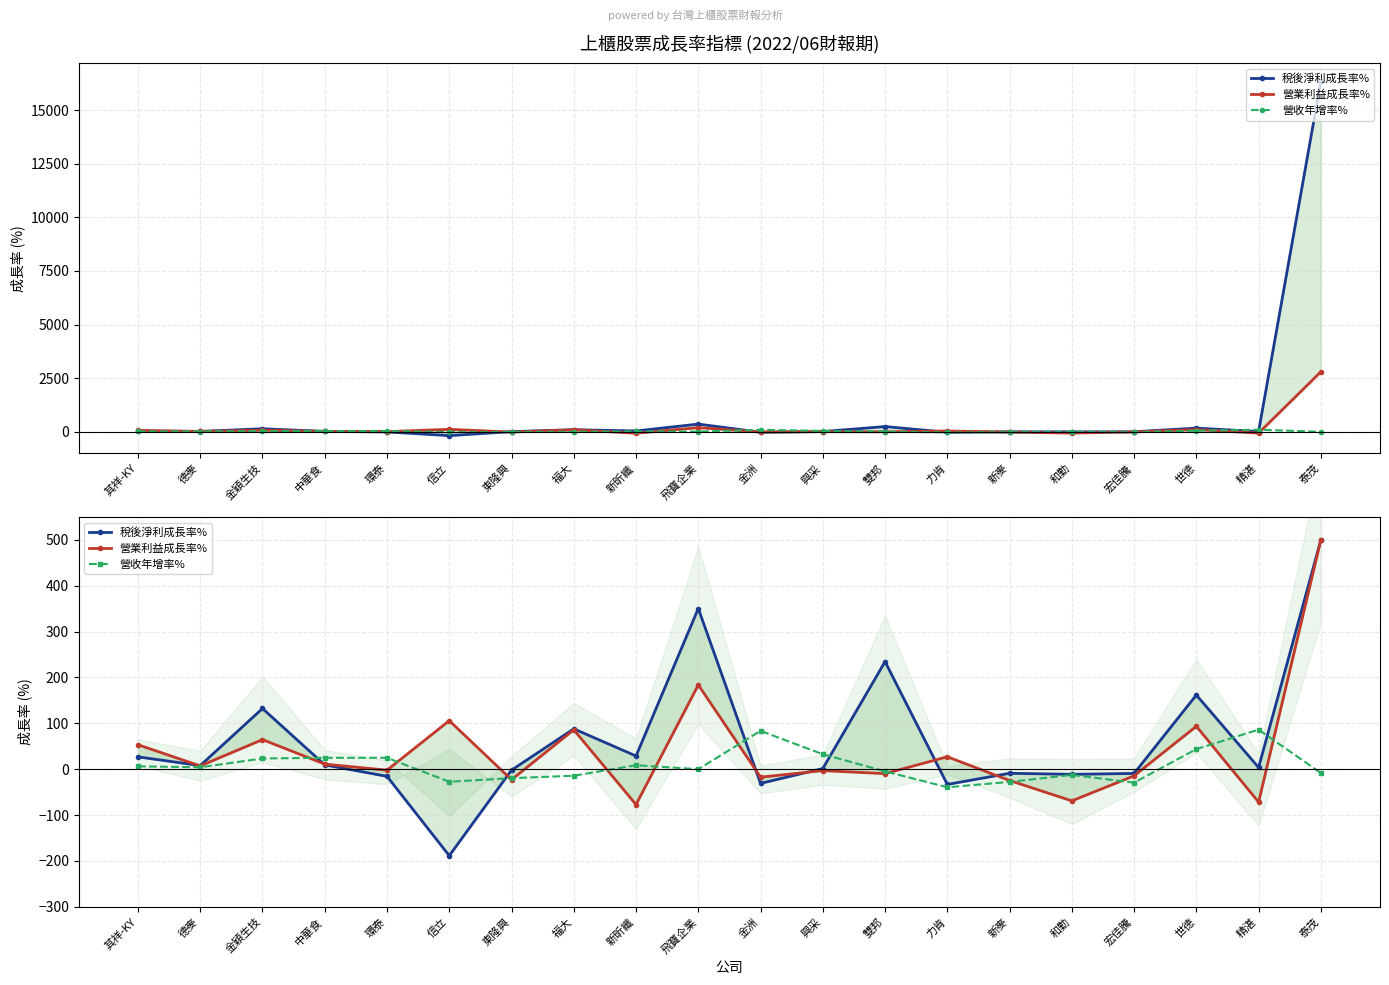

Between 東隆興 and 泰茂, which series saw the biggest shift?

營業利益成長率%